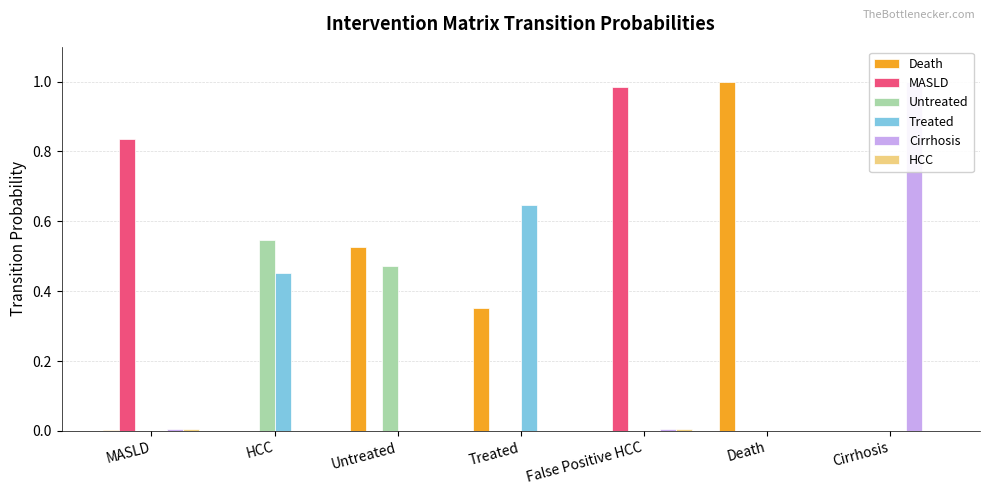

What is the difference between the maximum and minimum values in the Untreated series?

0.5